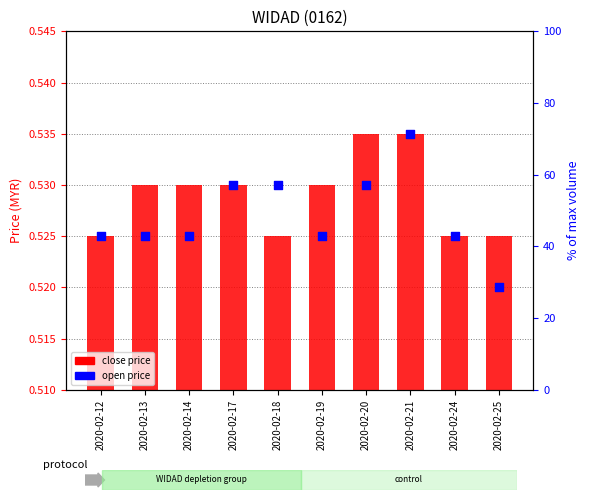

Is the value of open price at 2020-02-24 greater than the value of close price at 2020-02-14?

Yes